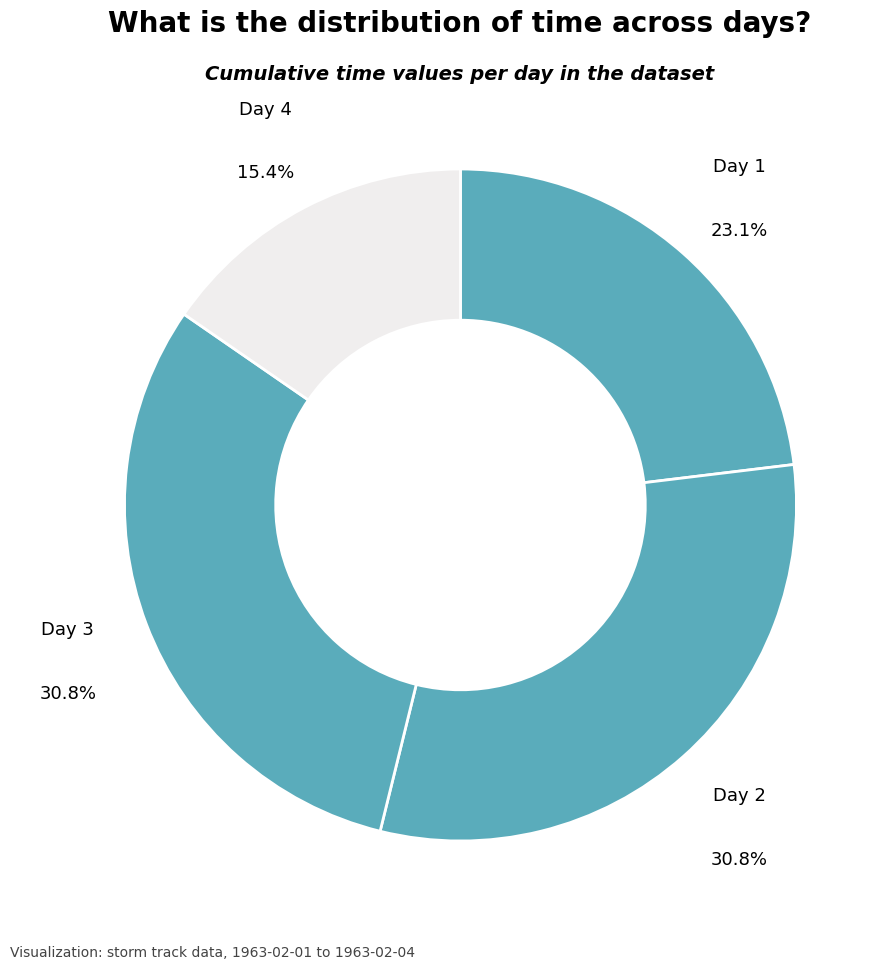

To the nearest percent, what is the average slice percentage?

25%